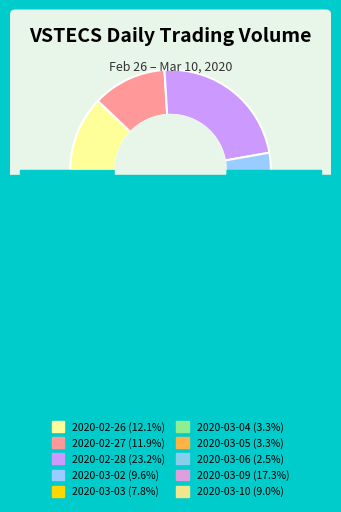

The 2020-03-05 slice represents 1% of the pie. True or false?

False